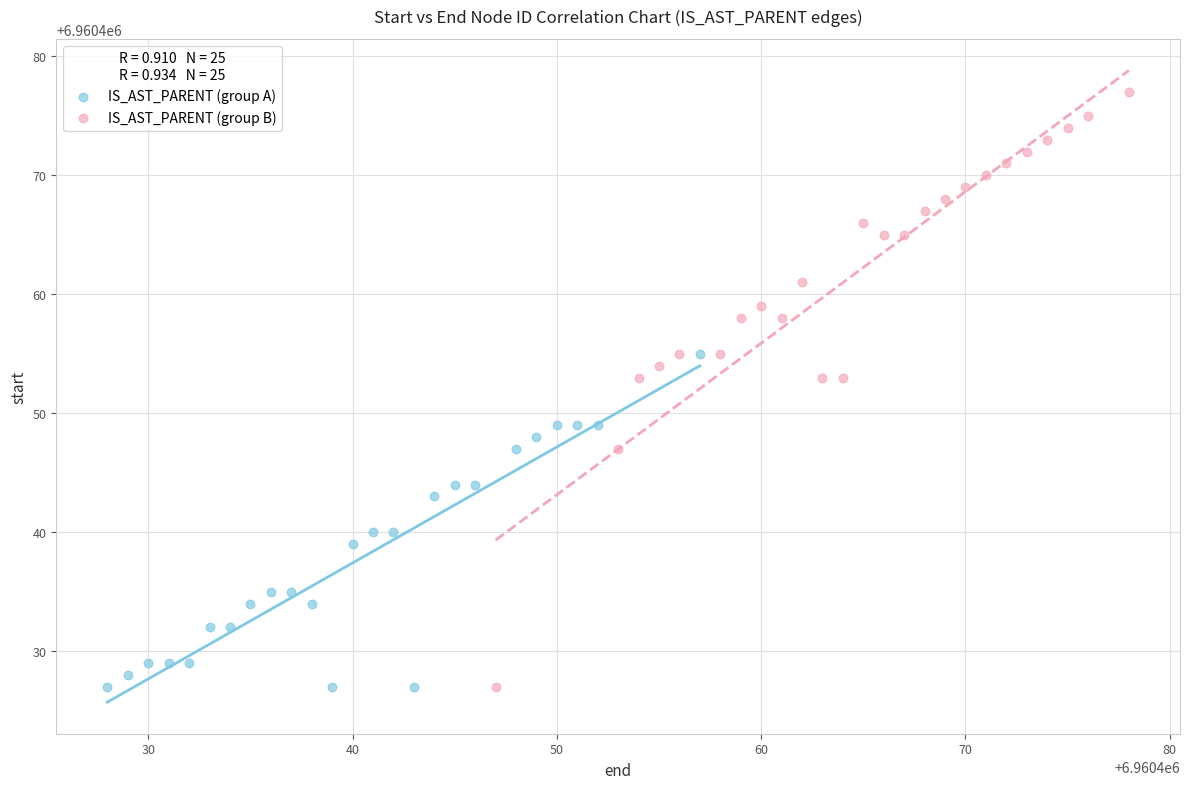

Which series has the largest Y range (max minus min)?

IS_AST_PARENT (group B)